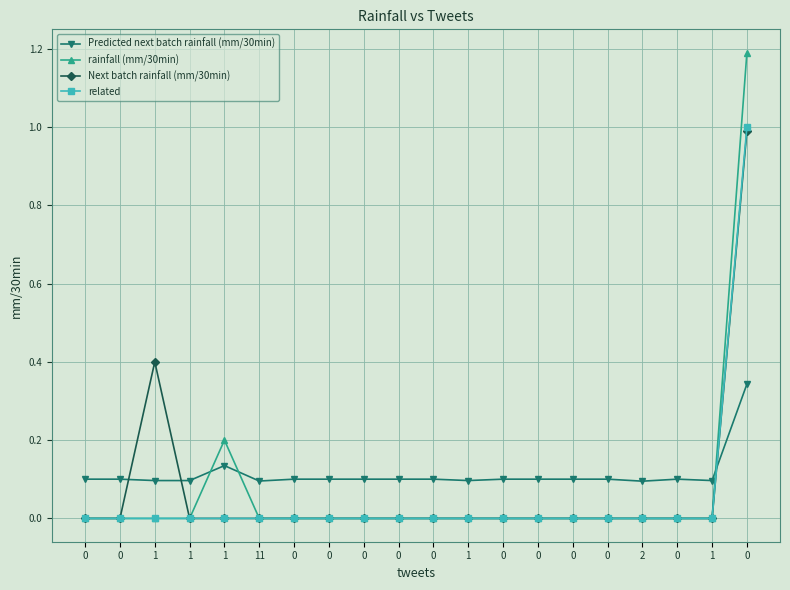

Read the Predicted next batch rainfall (mm/30min) value at 1.

0.1